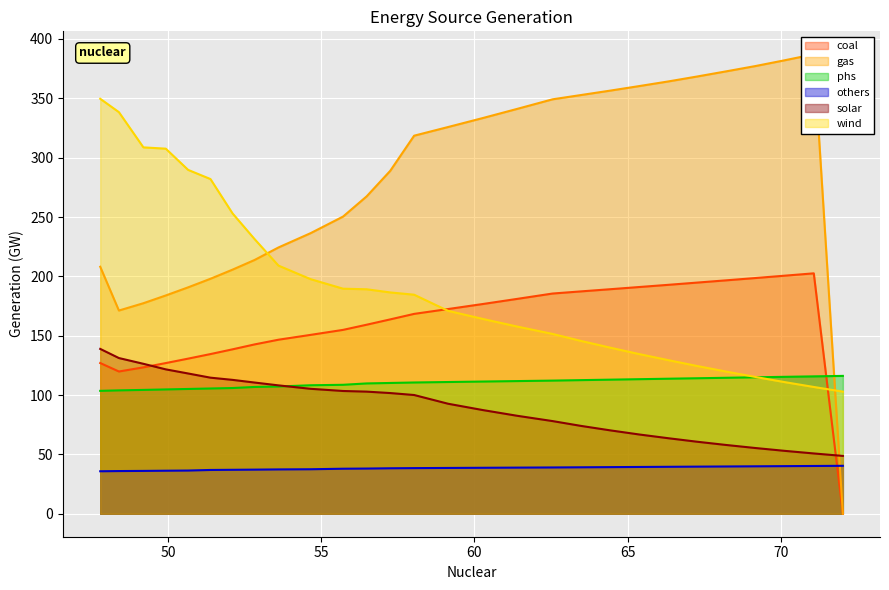

True or false: phs and others intersect in this chart.

False